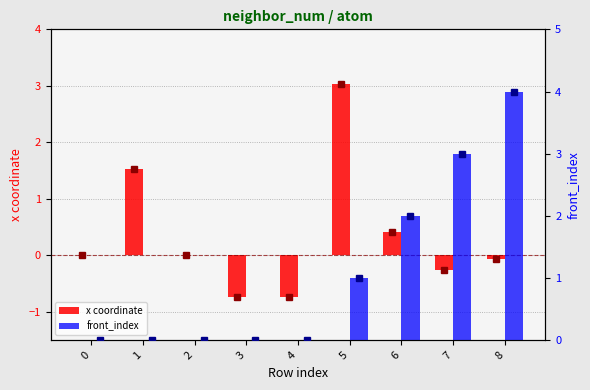

How many values in the front_index series exceed 0?

4